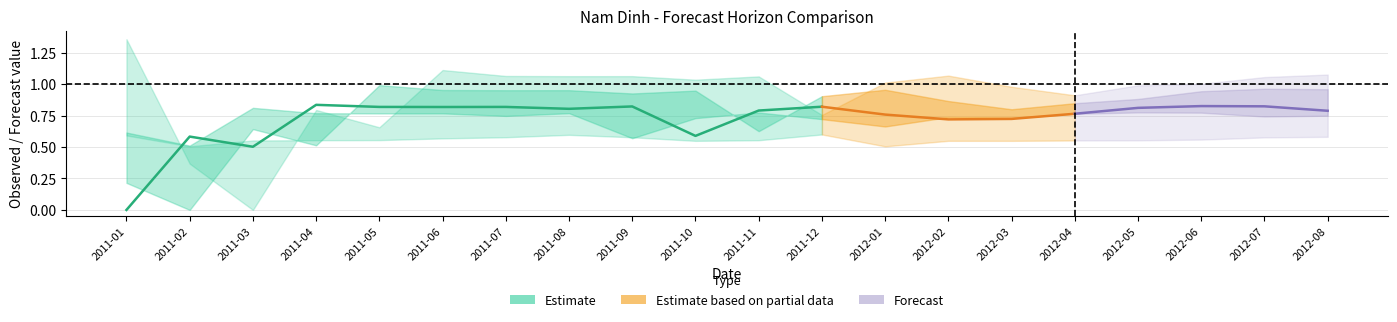

How many positive values does the 4-month series have?

19